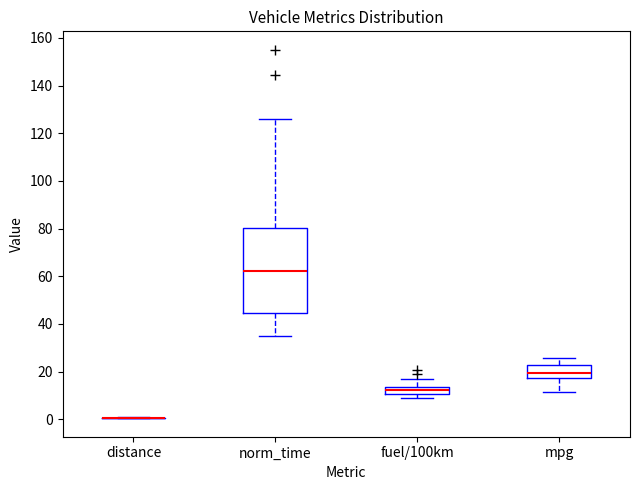

Reading left to right, read every box against the y-axis: the position of its median line, the range the box covers, and the ends of its whiskers. The values are not printed on the chart, so give them approximately, as read against the axis.

distance: box collapsed to a line at 0, whiskers 0 to 0
norm_time: median 62, box 44 to 80, whiskers 36 to 126
fuel/100km: median 12, box 10 to 14, whiskers 10 (just below the box's lower edge) to 18
mpg: median 20, box 18 to 22, whiskers 12 to 26